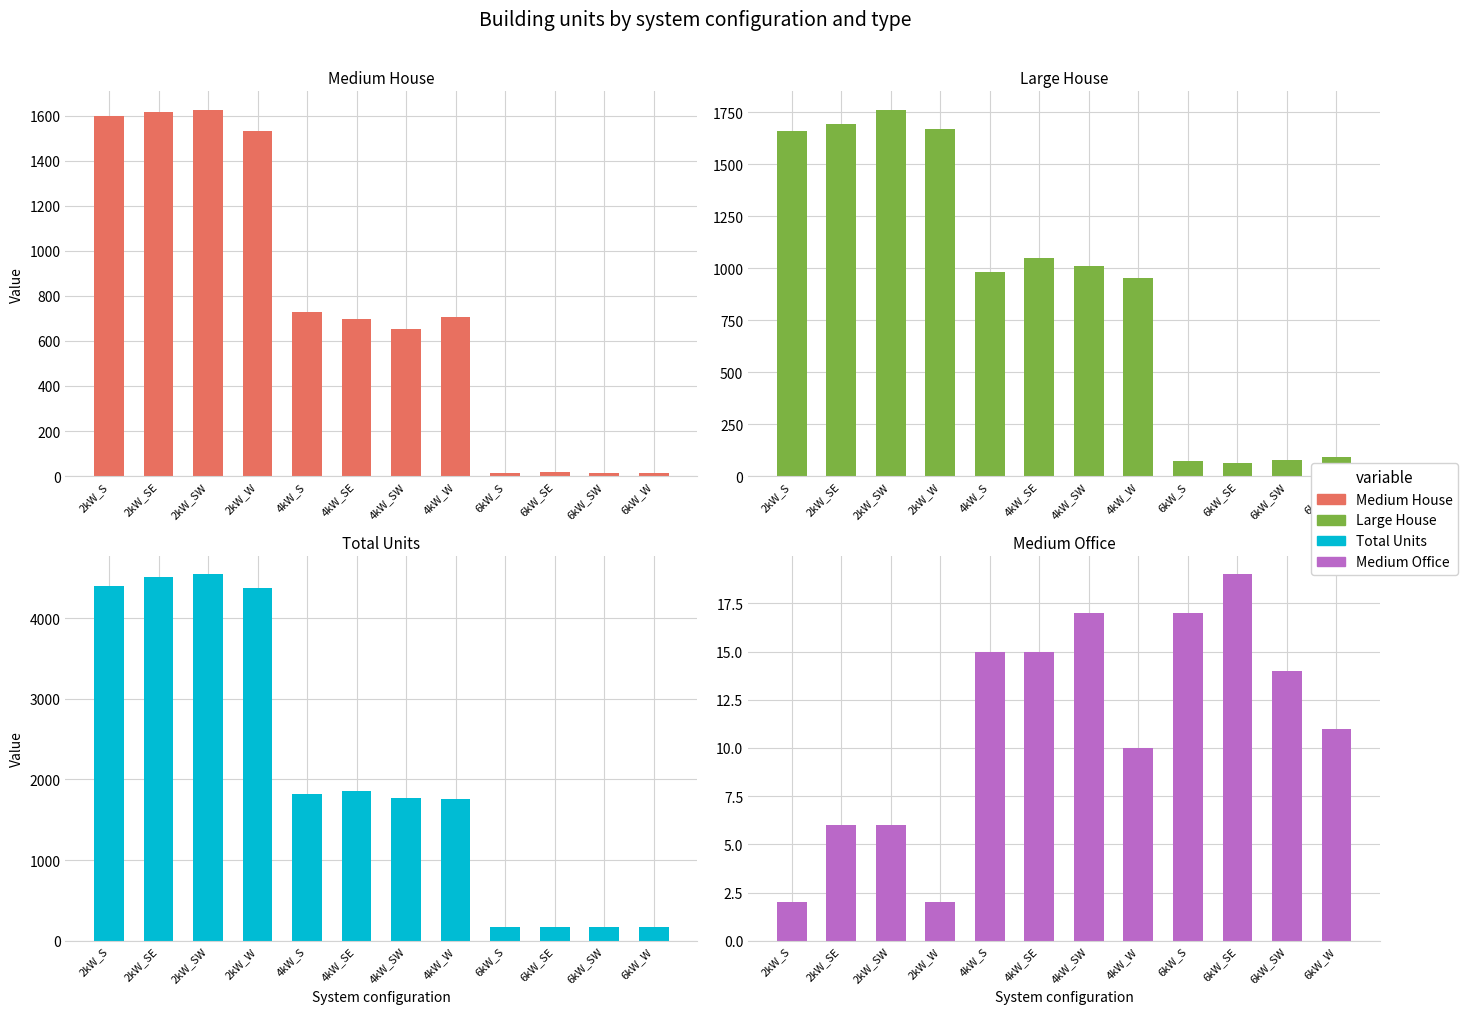

Between 4kW_W and 6kW_SE, which is larger?

4kW_W